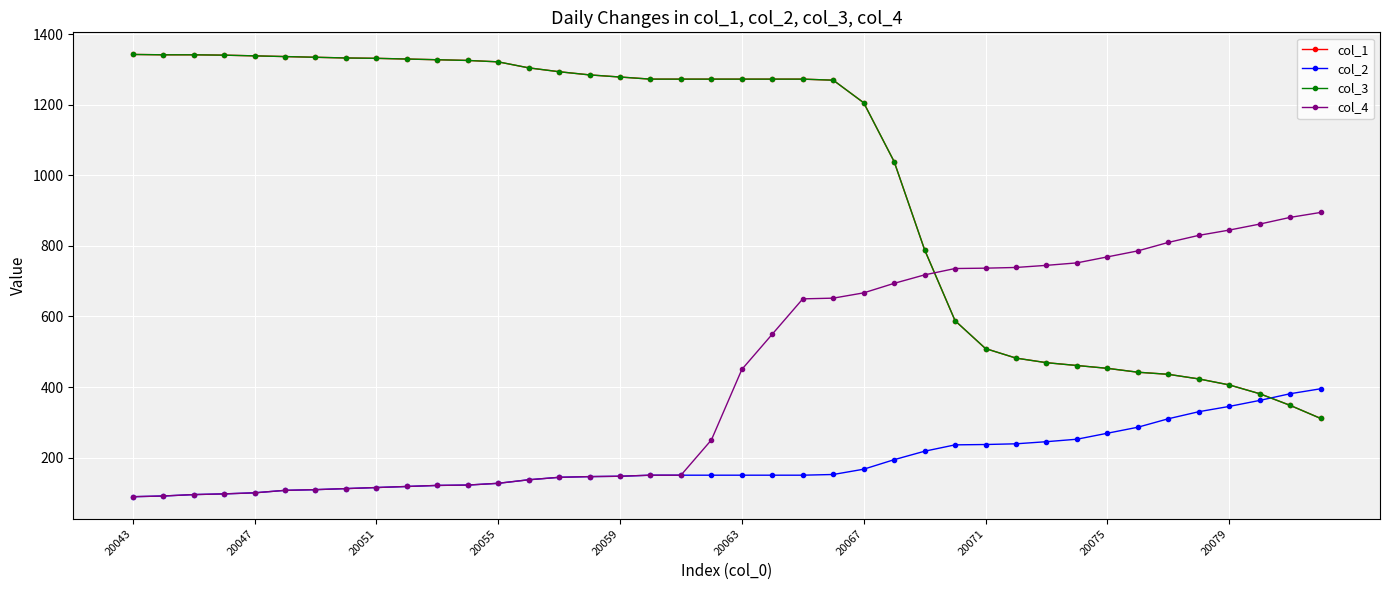

At which category does the chart reach its minimum across all series?

20043